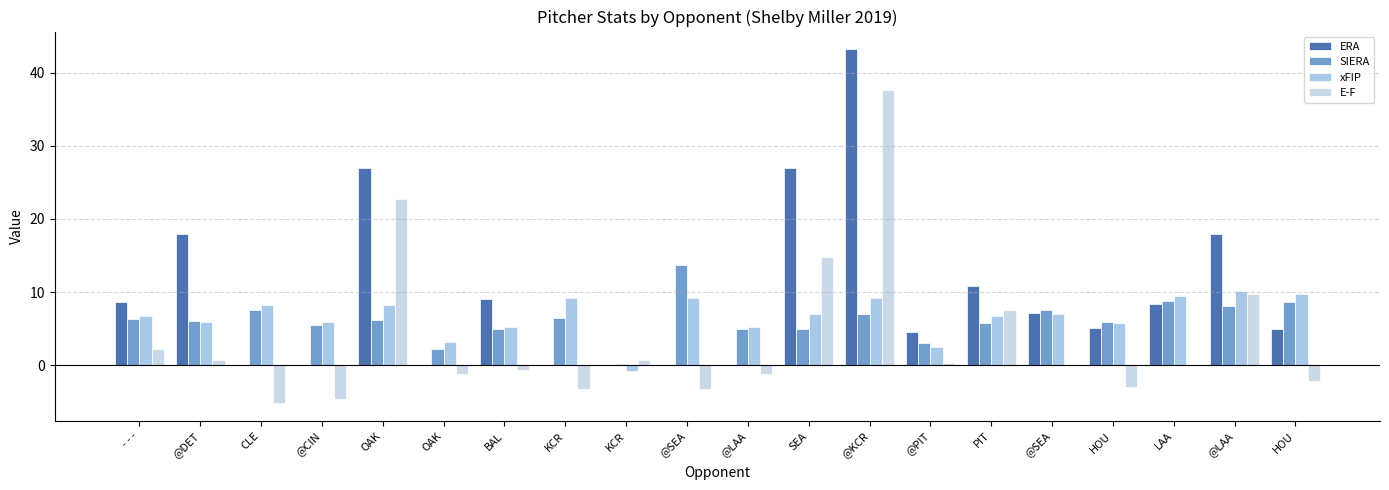

What is the difference between the highest and lowest values at SEA?

22.1